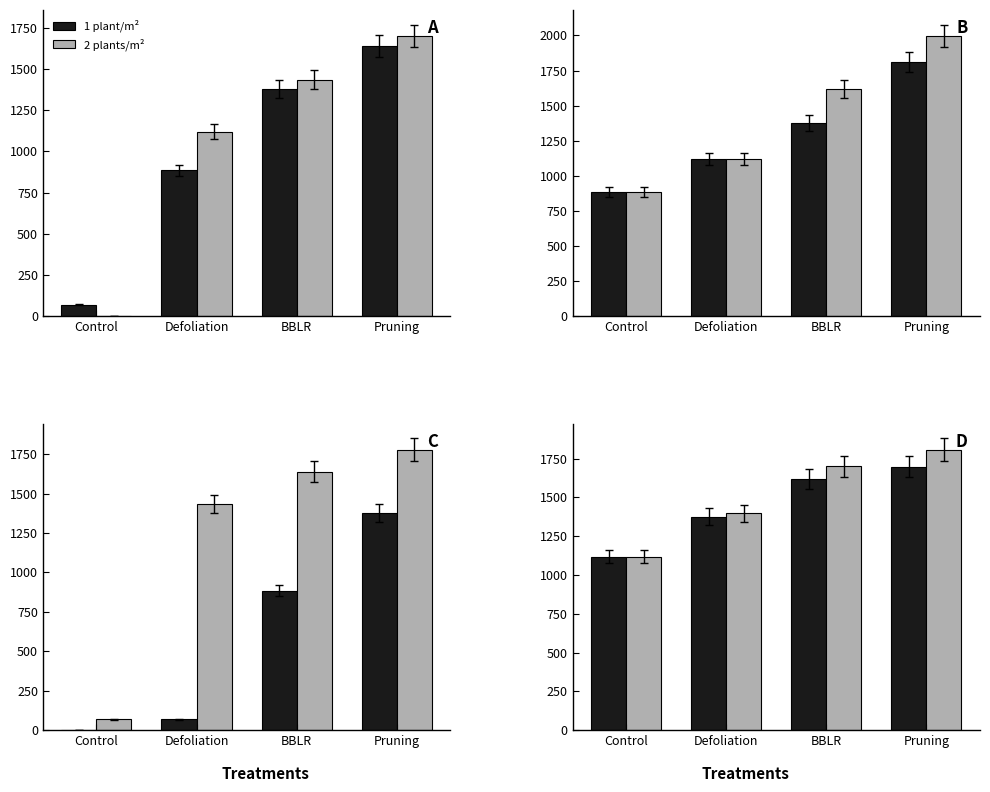

Rank the series by their average value, from highest to lowest.

2 plants/m², 1 plant/m²